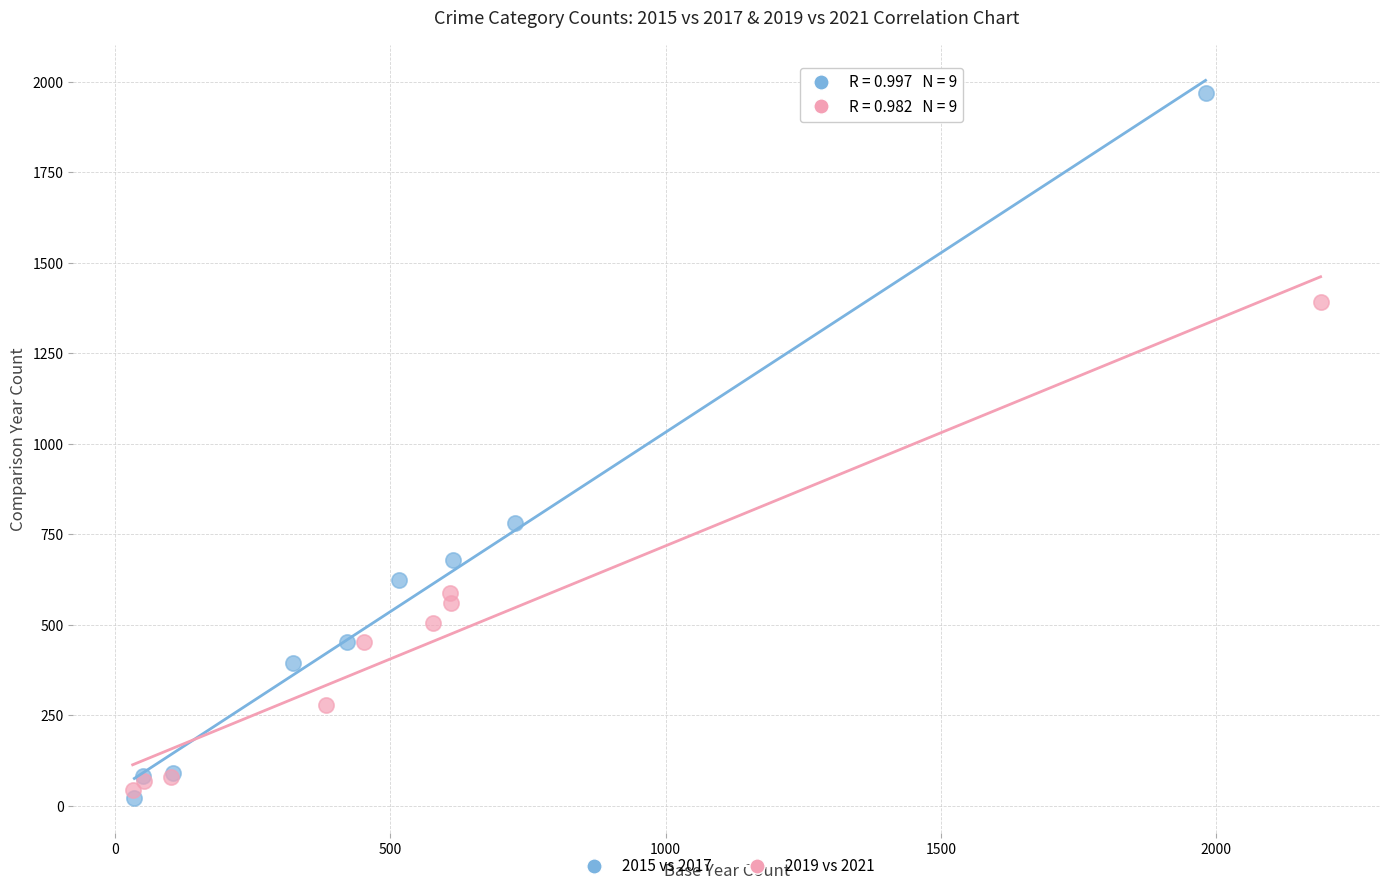

Which series has the widest spread of Y values?

2015 vs 2017